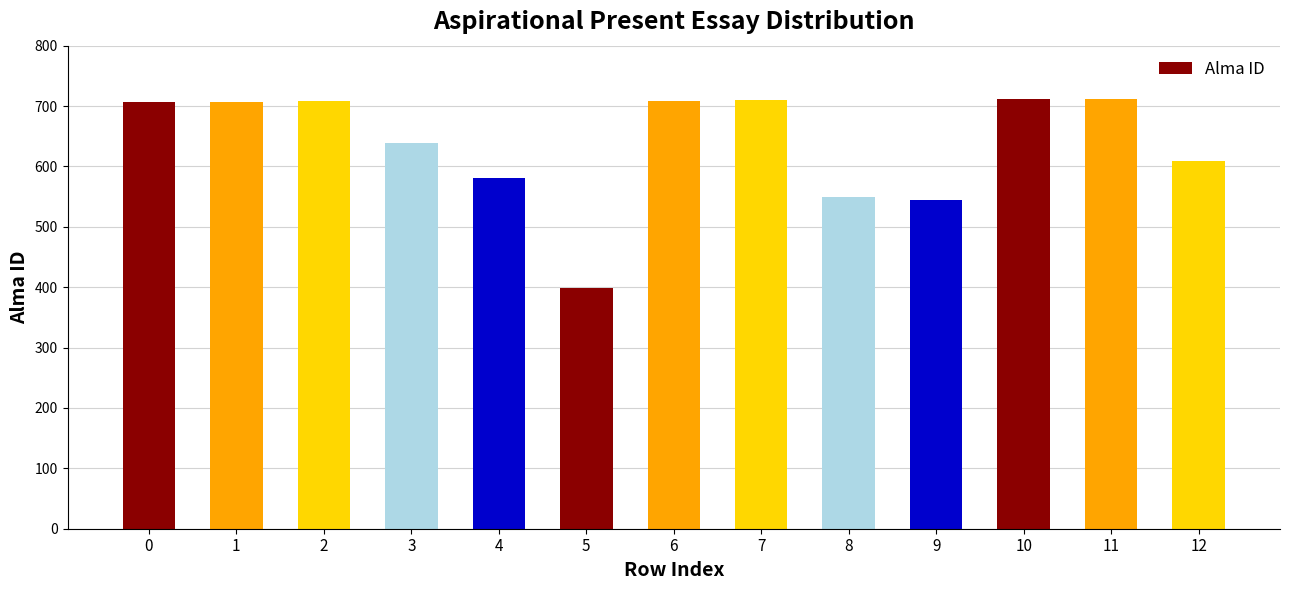

What is the smallest value displayed?

399